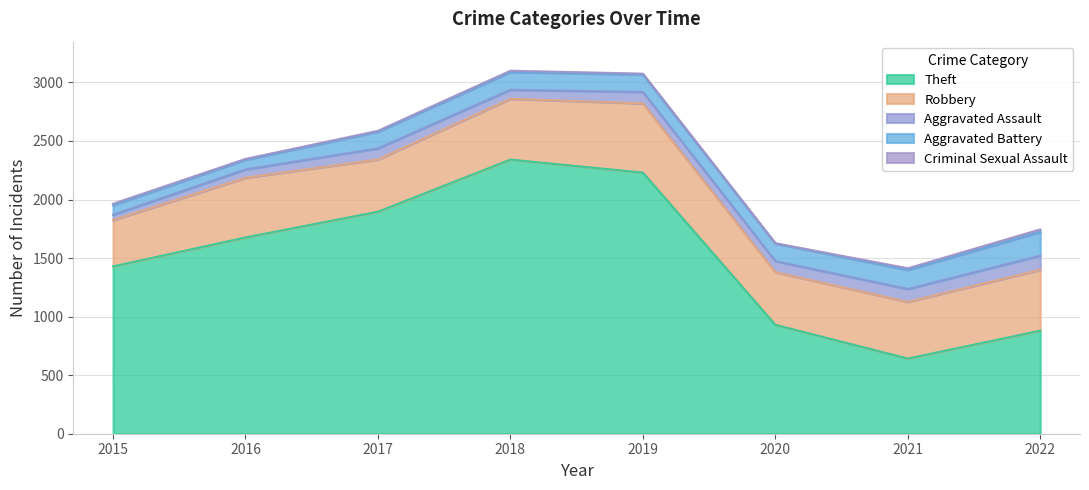

Which series has the largest range (max minus min)?

Theft